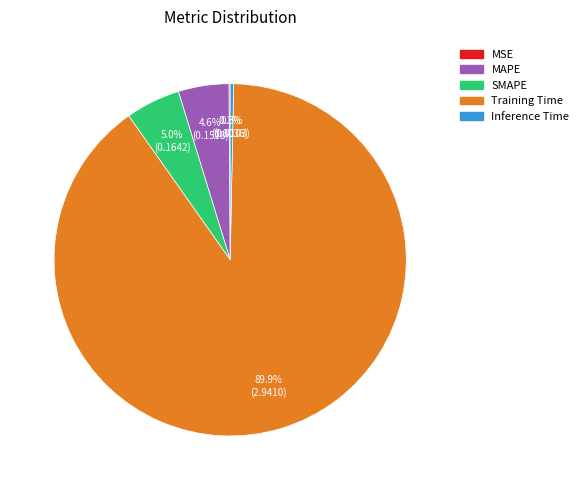

Do SMAPE and Inference Time together represent more than half of the pie?

No